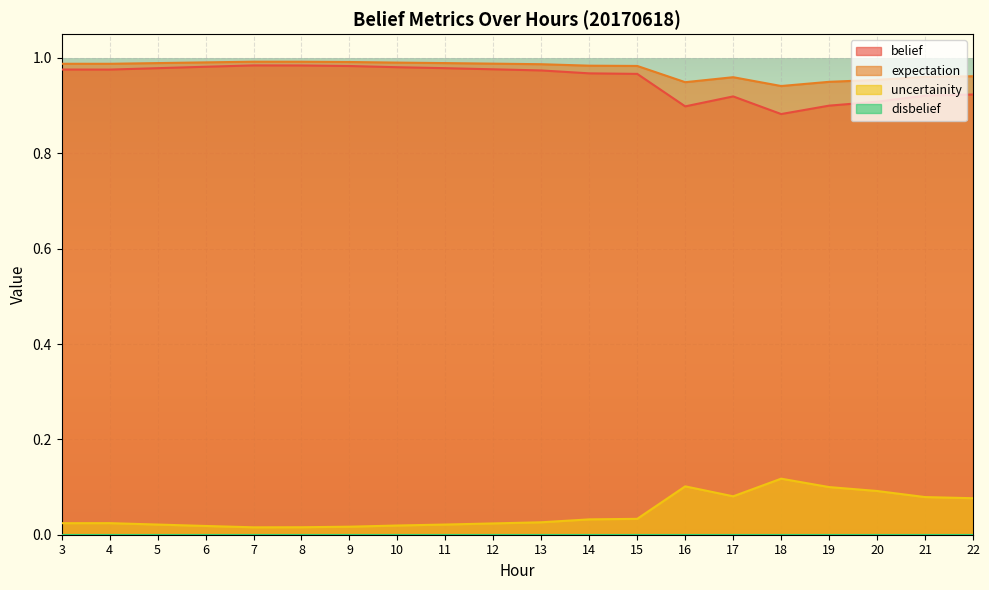

Is it true that expectation equals 1.4 at 21?

False